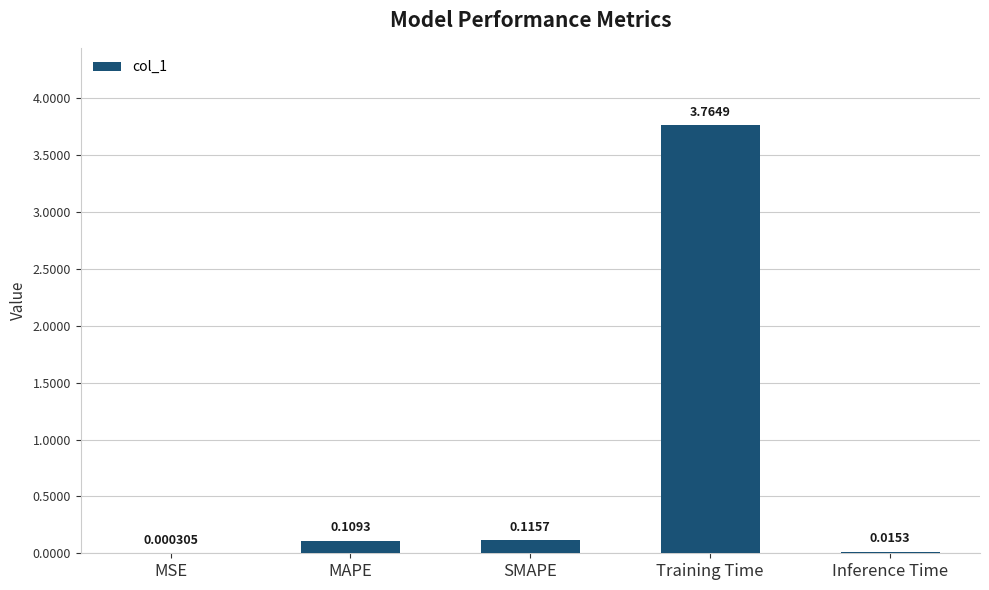

Does the chart contain stacked bars?

No